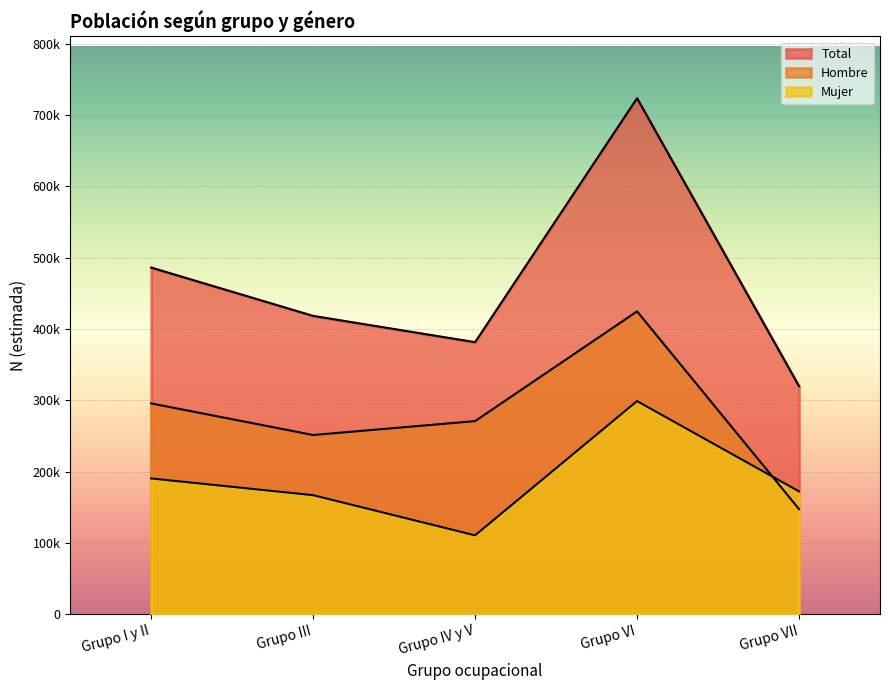

What is the sum of the Total values at Grupo VII and Grupo VI?

1043616